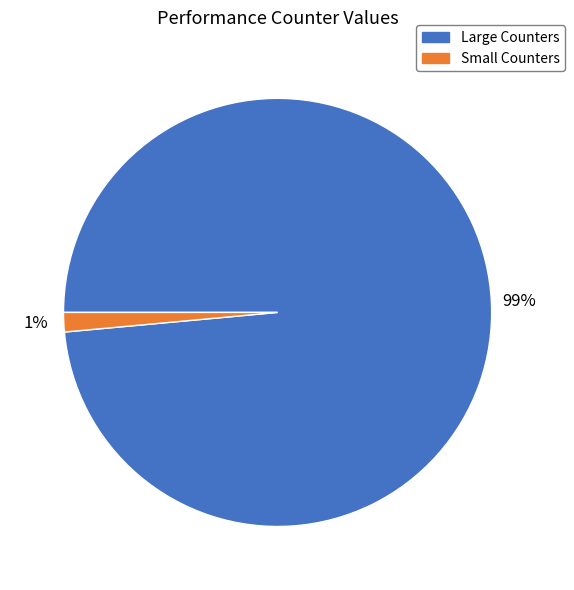

Is there a majority slice in this chart?

Yes